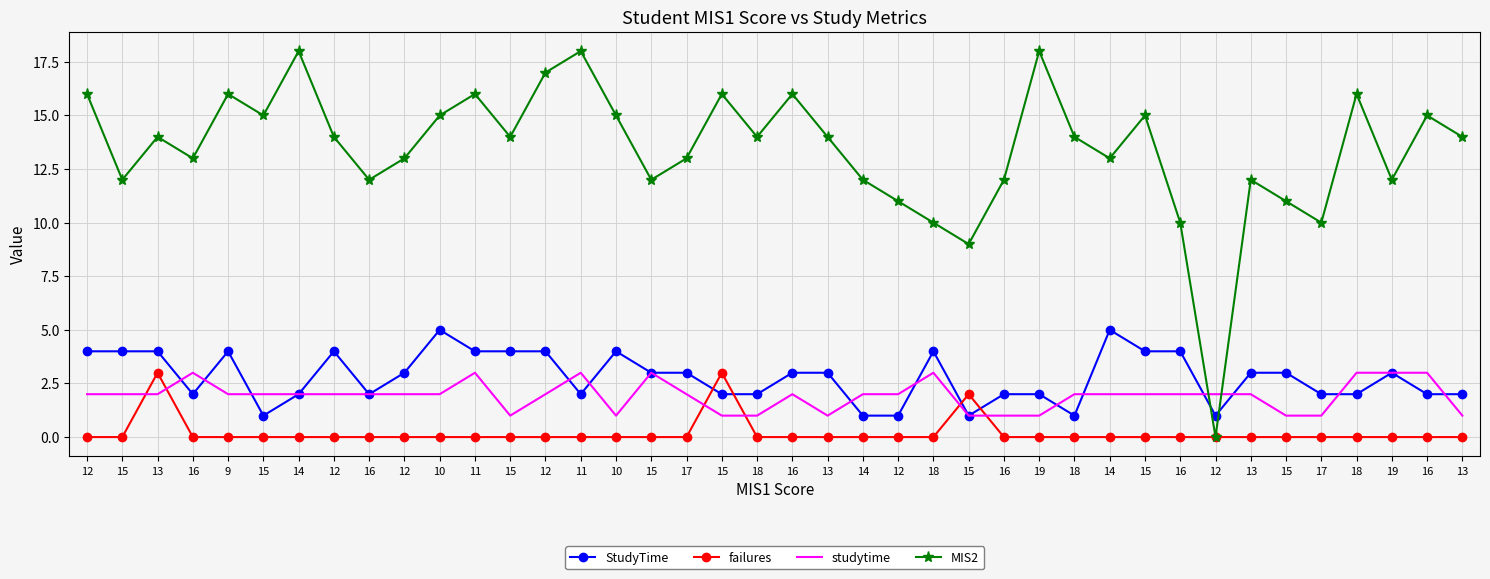

What is the label of the 36th point from the right?

9